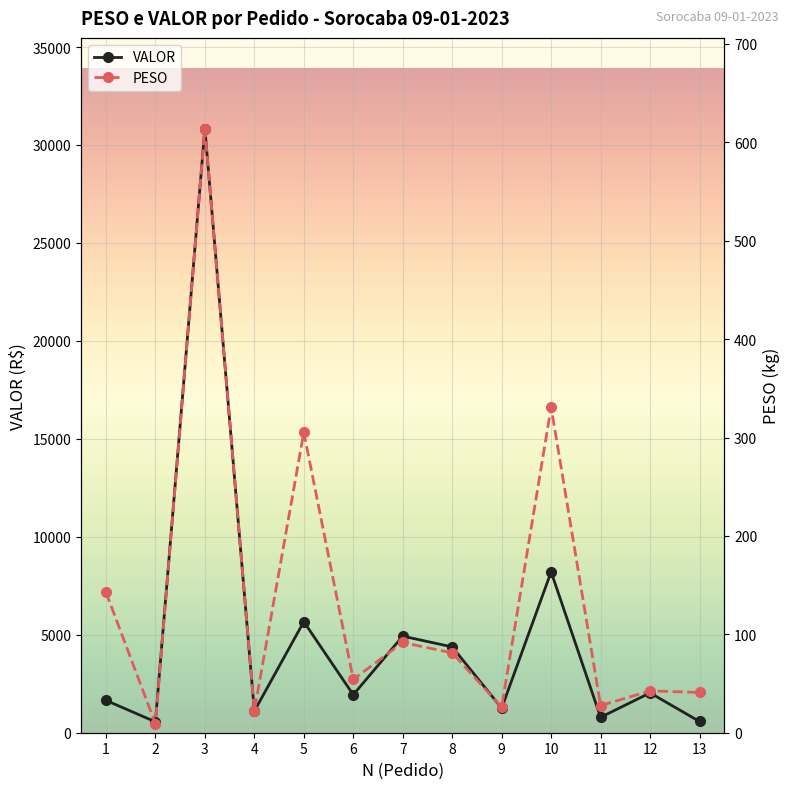

How many data points in VALOR are less than 1936?

6